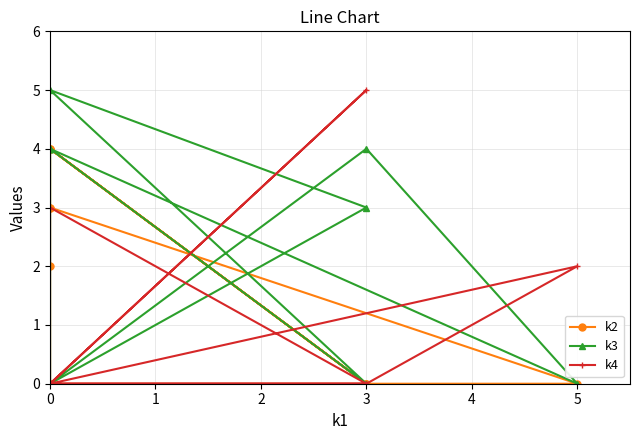

List the labels in order of k2 value, largest first.

0, 0, 0, 0, 0, 0, 0, 5, 3, 3, 3, 0